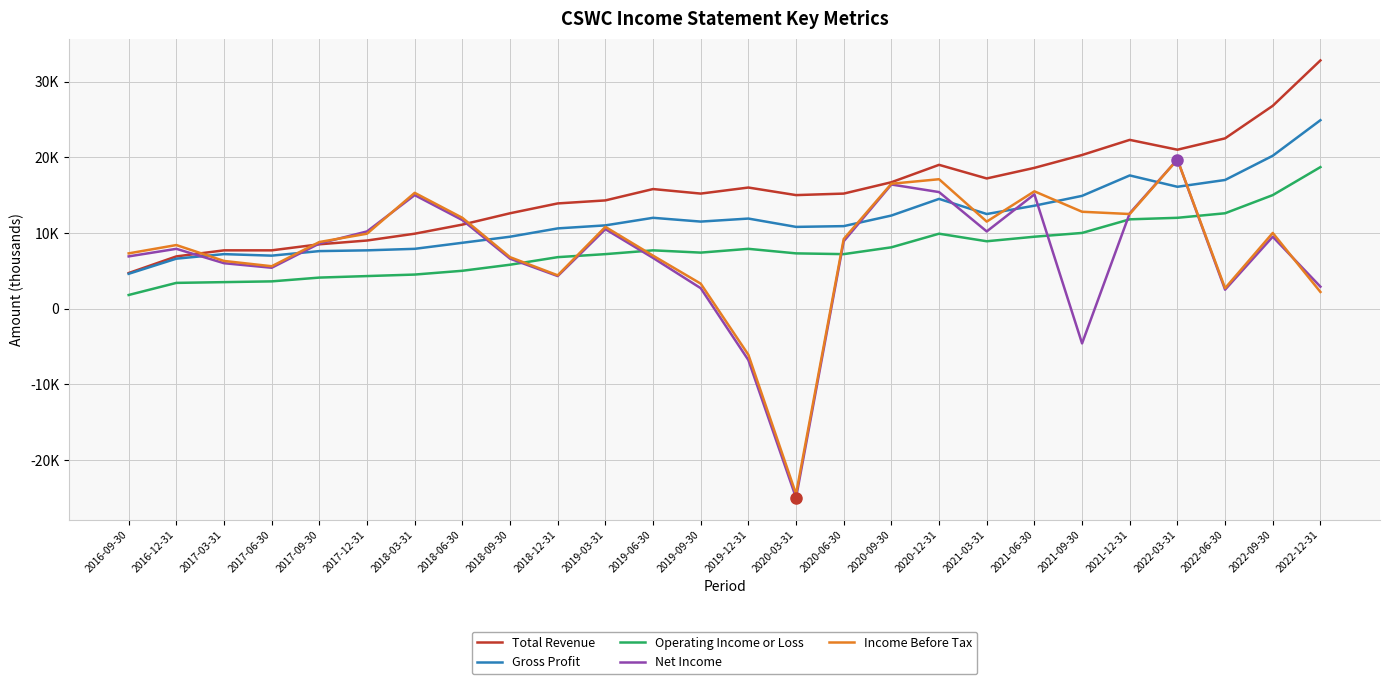

Reading left to right, what are all the values shown in this chart?

Total Revenue: 2016-09-30=4700	2016-12-31=6900	2017-03-31=7700	2017-06-30=7700	2017-09-30=8500	2017-12-31=9000	2018-03-31=9900	2018-06-30=11100	2018-09-30=12600	2018-12-31=13900	2019-03-31=14300	2019-06-30=15800	2019-09-30=15200	2019-12-31=16000	2020-03-31=15000	2020-06-30=15200	2020-09-30=16700	2020-12-31=19000	2021-03-31=17200	2021-06-30=18600	2021-09-30=20300	2021-12-31=22300	2022-03-31=21000	2022-06-30=22500	2022-09-30=26800	2022-12-31=32800
Gross Profit: 2016-09-30=4600	2016-12-31=6600	2017-03-31=7200	2017-06-30=7000	2017-09-30=7600	2017-12-31=7700	2018-03-31=7900	2018-06-30=8700	2018-09-30=9500	2018-12-31=10600	2019-03-31=11000	2019-06-30=12000	2019-09-30=11500	2019-12-31=11900	2020-03-31=10800	2020-06-30=10900	2020-09-30=12300	2020-12-31=14500	2021-03-31=12500	2021-06-30=13600	2021-09-30=14900	2021-12-31=17600	2022-03-31=16100	2022-06-30=17000	2022-09-30=20200	2022-12-31=24900
Operating Income or Loss: 2016-09-30=1800	2016-12-31=3400	2017-03-31=3500	2017-06-30=3600	2017-09-30=4100	2017-12-31=4300	2018-03-31=4500	2018-06-30=5000	2018-09-30=5800	2018-12-31=6800	2019-03-31=7200	2019-06-30=7700	2019-09-30=7400	2019-12-31=7900	2020-03-31=7300	2020-06-30=7200	2020-09-30=8100	2020-12-31=9900	2021-03-31=8900	2021-06-30=9500	2021-09-30=10000	2021-12-31=11800	2022-03-31=12000	2022-06-30=12600	2022-09-30=15000	2022-12-31=18700
Net Income: 2016-09-30=6900	2016-12-31=7900	2017-03-31=6000	2017-06-30=5400	2017-09-30=8600	2017-12-31=10200	2018-03-31=15000	2018-06-30=11700	2018-09-30=6600	2018-12-31=4300	2019-03-31=10500	2019-06-30=6700	2019-09-30=2700	2019-12-31=-6800	2020-03-31=-25000	2020-06-30=8900	2020-09-30=16400	2020-12-31=15400	2021-03-31=10200	2021-06-30=15100	2021-09-30=-4600	2021-12-31=12600	2022-03-31=19700	2022-06-30=2500	2022-09-30=9500	2022-12-31=2900
Income Before Tax: 2016-09-30=7300	2016-12-31=8400	2017-03-31=6300	2017-06-30=5600	2017-09-30=8800	2017-12-31=9900	2018-03-31=15300	2018-06-30=12000	2018-09-30=6800	2018-12-31=4400	2019-03-31=10800	2019-06-30=7000	2019-09-30=3300	2019-12-31=-6100	2020-03-31=-24500	2020-06-30=9200	2020-09-30=16500	2020-12-31=17100	2021-03-31=11500	2021-06-30=15500	2021-09-30=12800	2021-12-31=12500	2022-03-31=19700	2022-06-30=2700	2022-09-30=10000	2022-12-31=2200